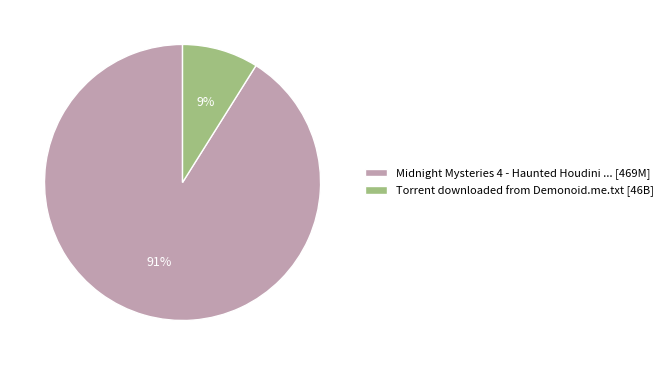

True or false: Torrent downloaded from Demonoid.me.txt accounts for 9% of the total.

True